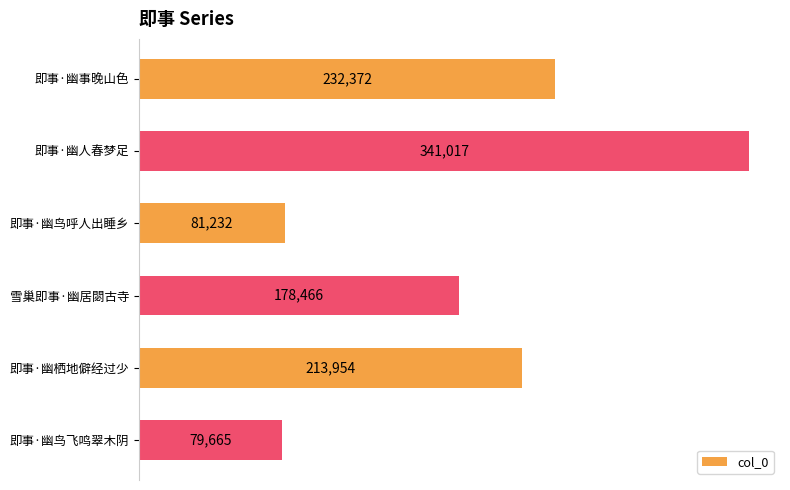

The chart shows a value of 115178 at 即事·幽鸟呼人出睡乡. True or false?

False